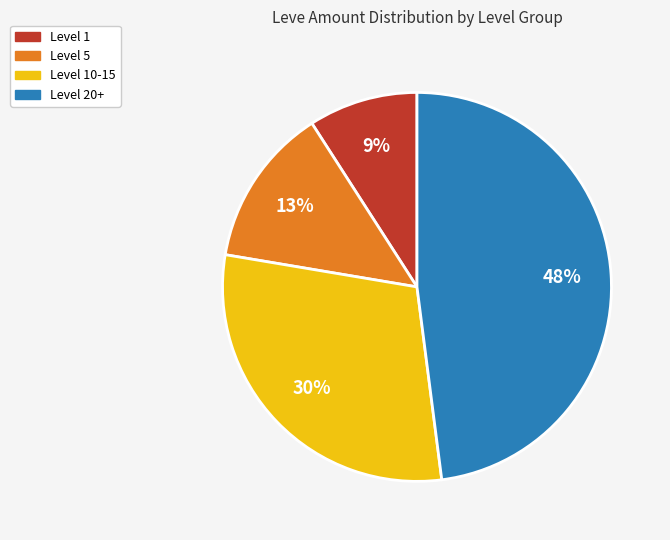

To the nearest percent, what percentage of the pie is Level 20+?

48%